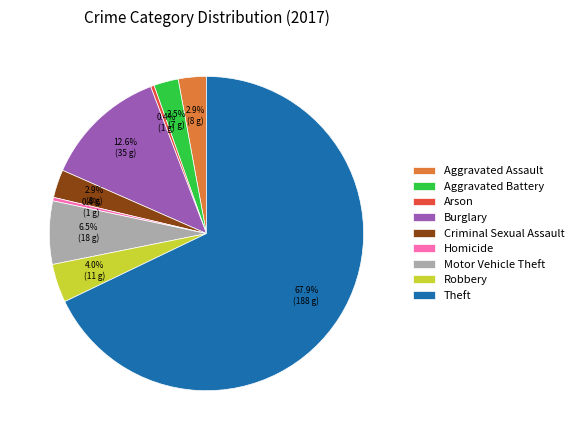

How many segments does this pie chart have?

9